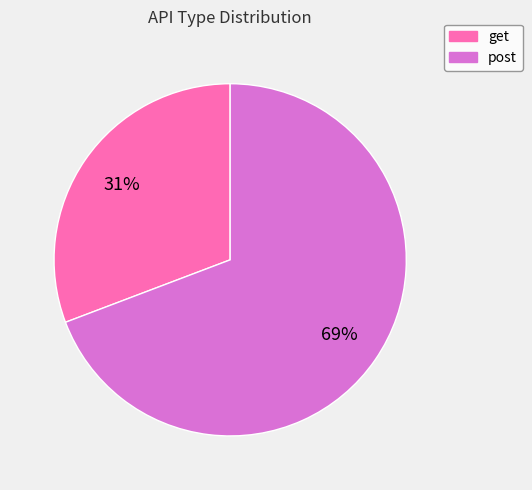

Combined, do post and get account for over 50%?

Yes